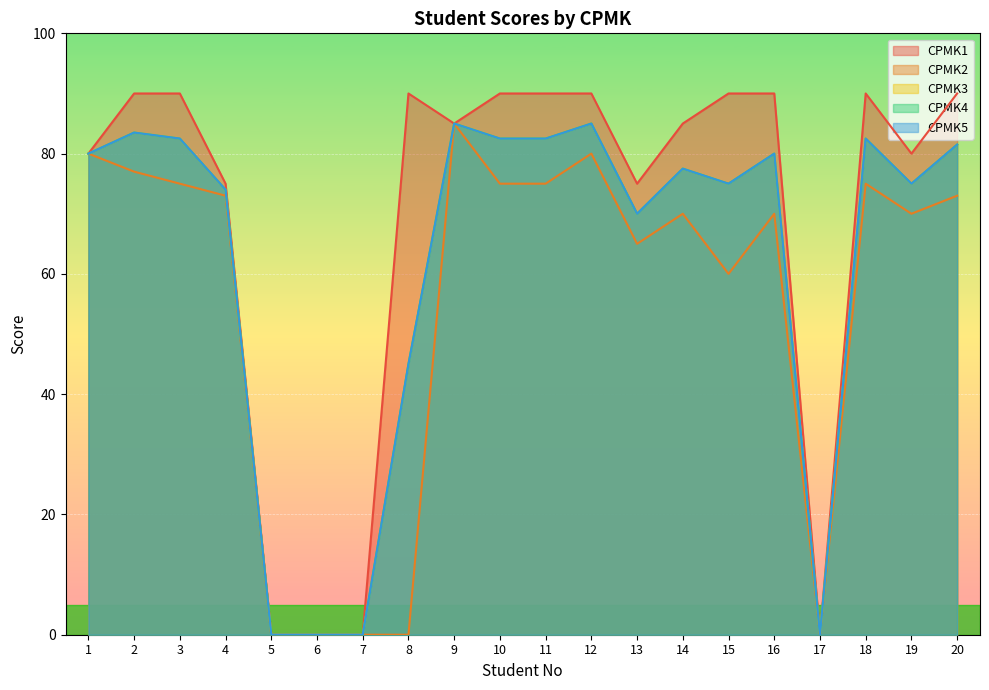

True or false: CPMK1 and CPMK4 cross at least once.

False